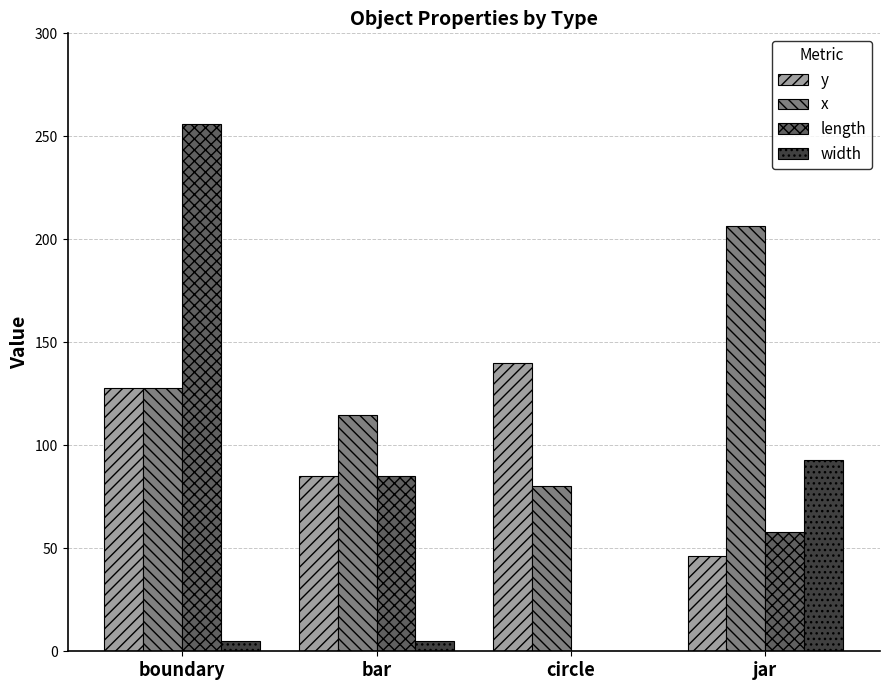

At which category is the sum across all series the highest?

boundary